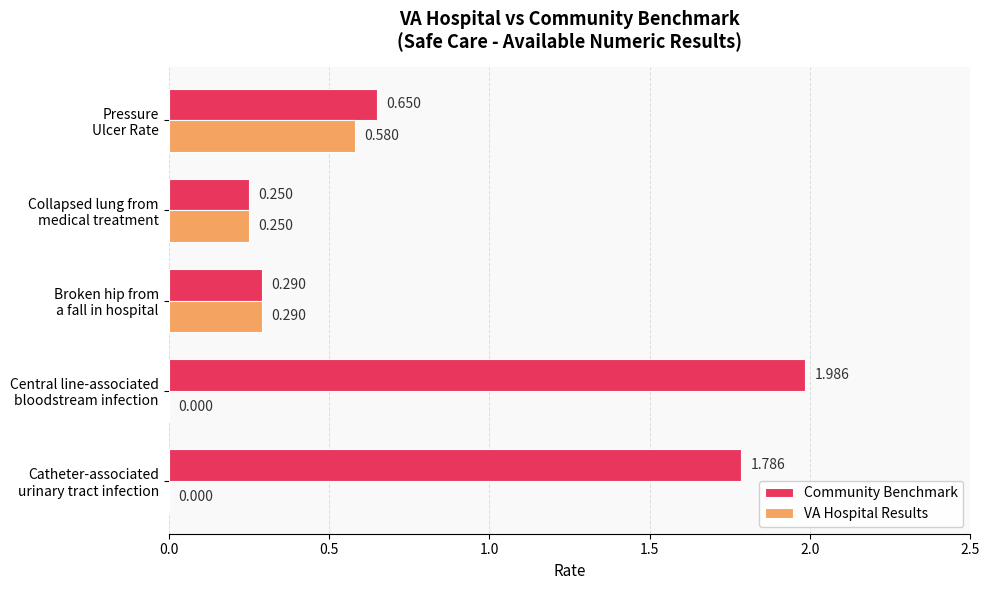

Which series has the largest total across all categories?

Community Benchmark